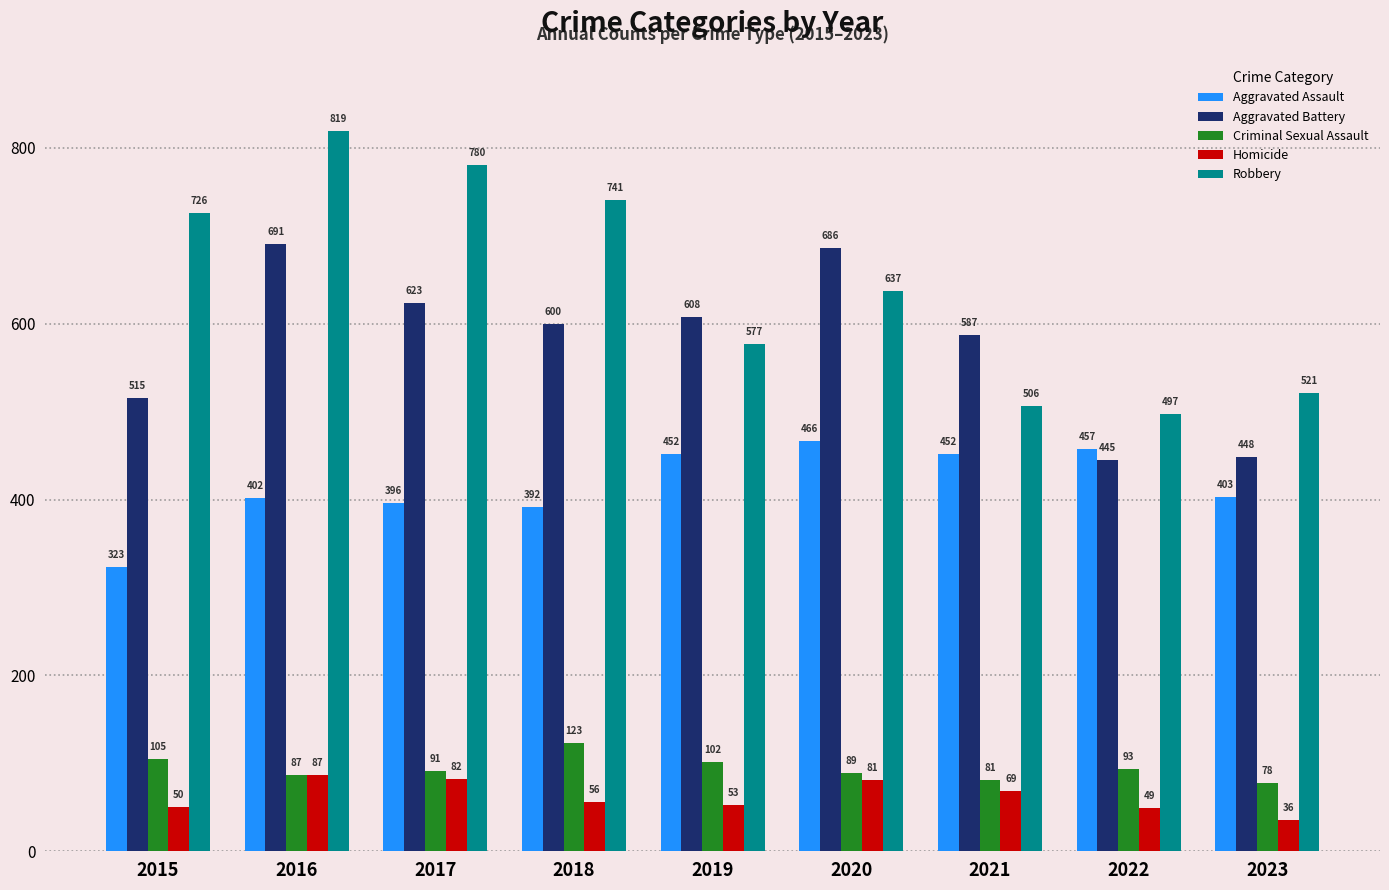

What is the value of the Aggravated Battery bar at the 6th from the left?

686